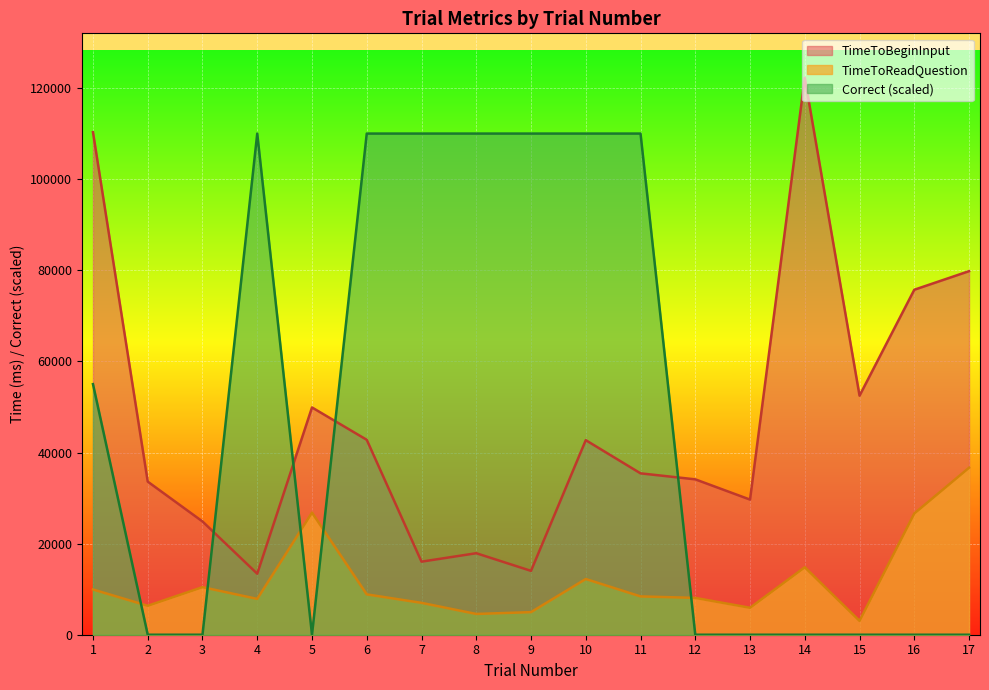

Between 7 and 14, which series saw the biggest shift?

Correct (scaled)